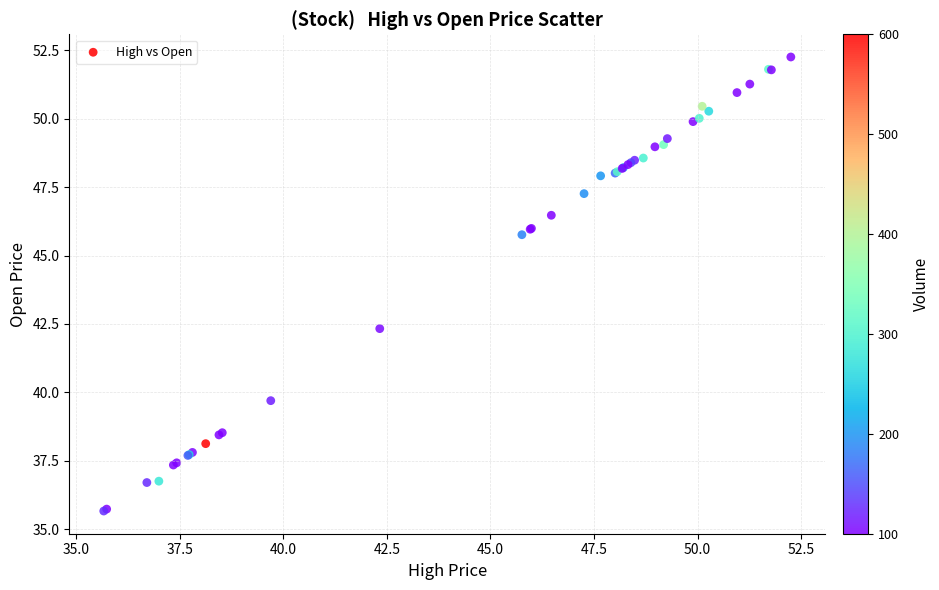

What Y value in the scatter plot is closest to 43?

42.3